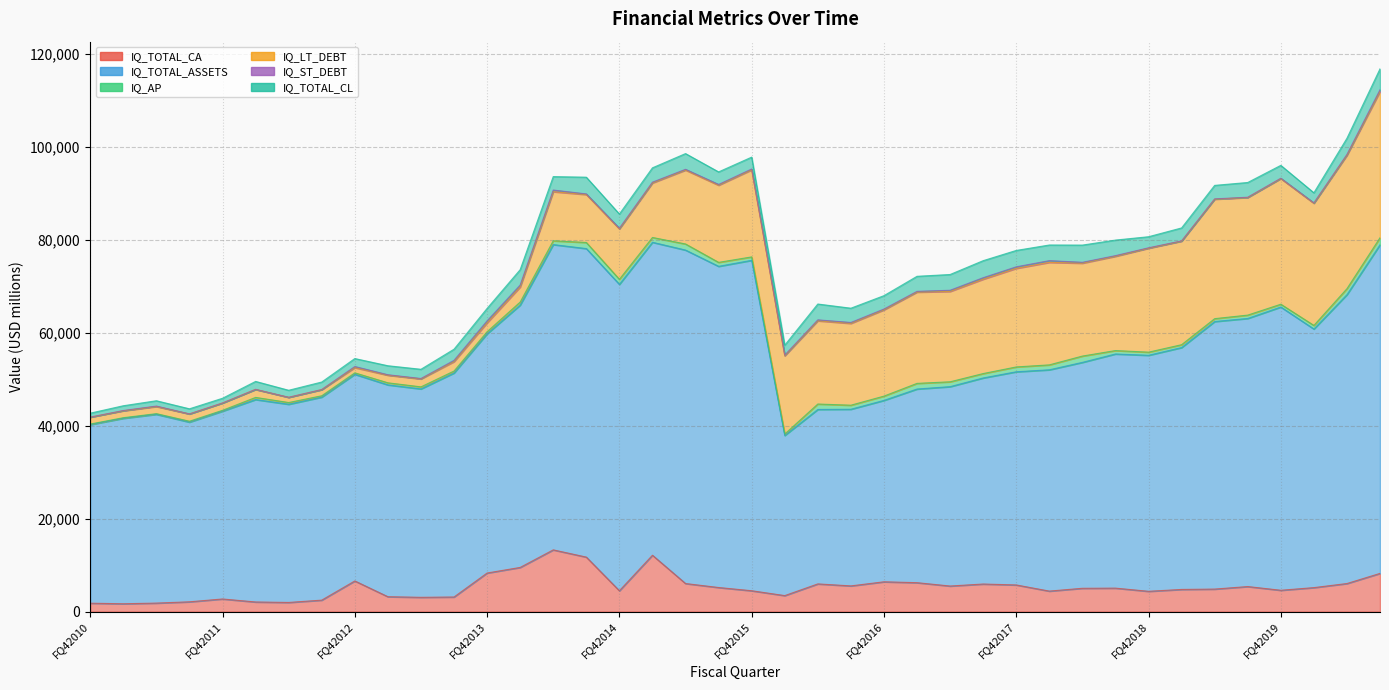

What is the difference between the IQ_TOTAL_ASSETS values at FQ22012 and FQ22017?

257.8